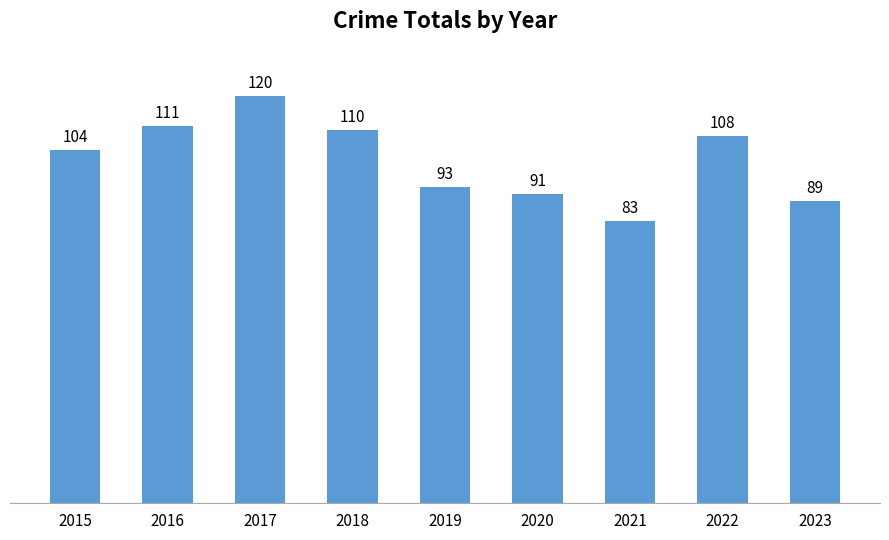

Approximately how many times larger is the value at 2016 compared to 2017?

0.9